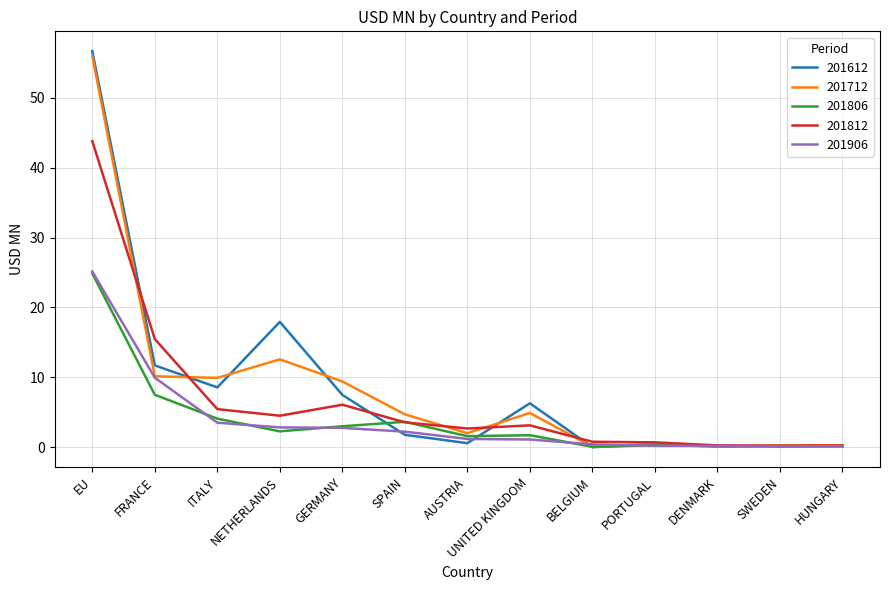

What is the difference between the second highest and second lowest values in the 201712 series?

12.4